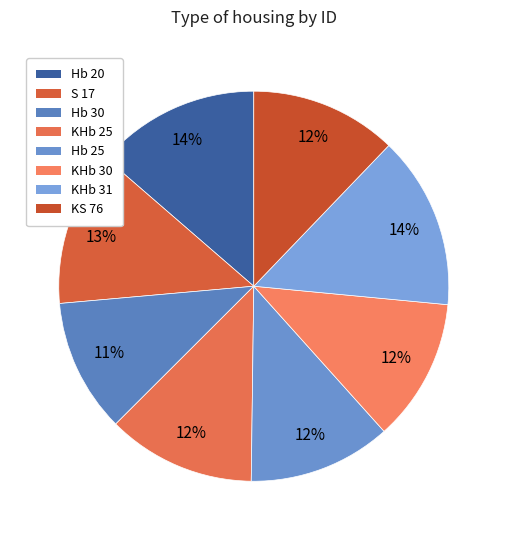

Is there any slice that represents more than half of the pie?

No